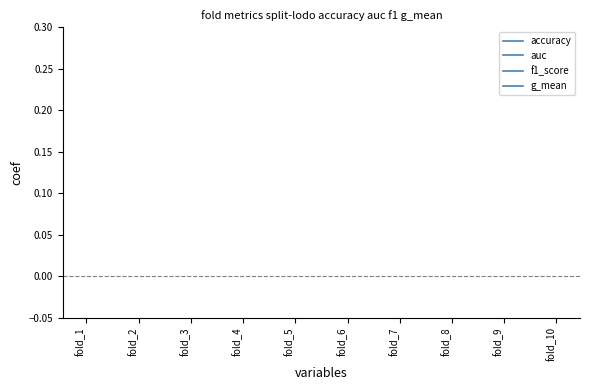

Does the chart display data point markers on the line(s)?

No